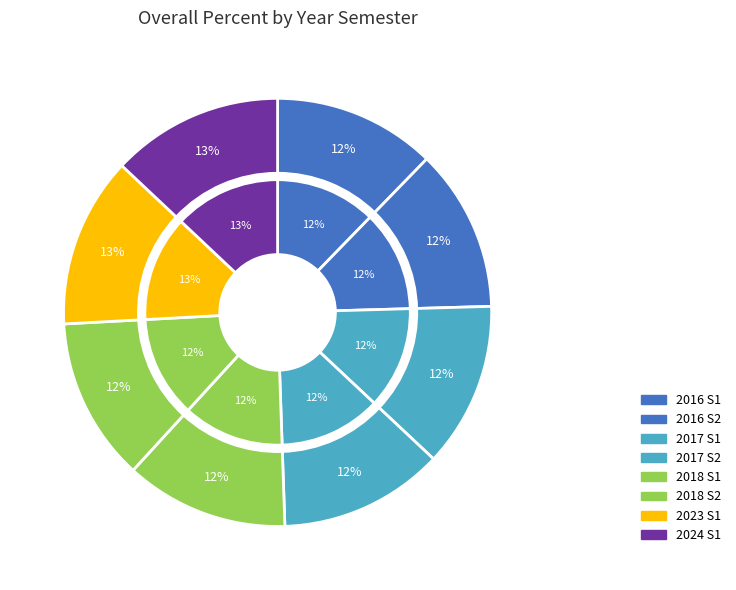

What percentage do 2024 S1 and 2023 S1 together represent?

25.9%